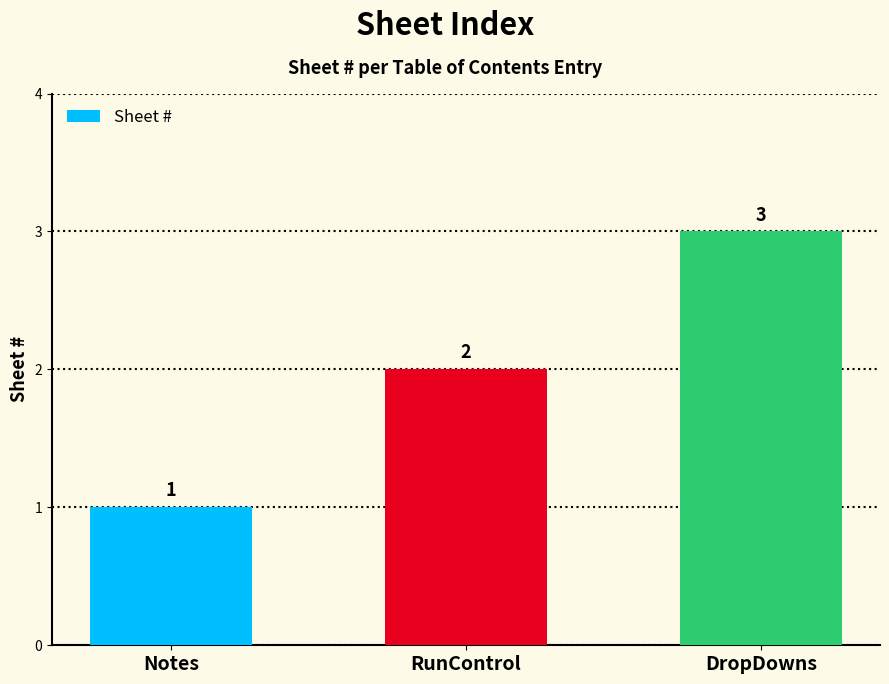

What is the difference between the maximum and minimum values?

2